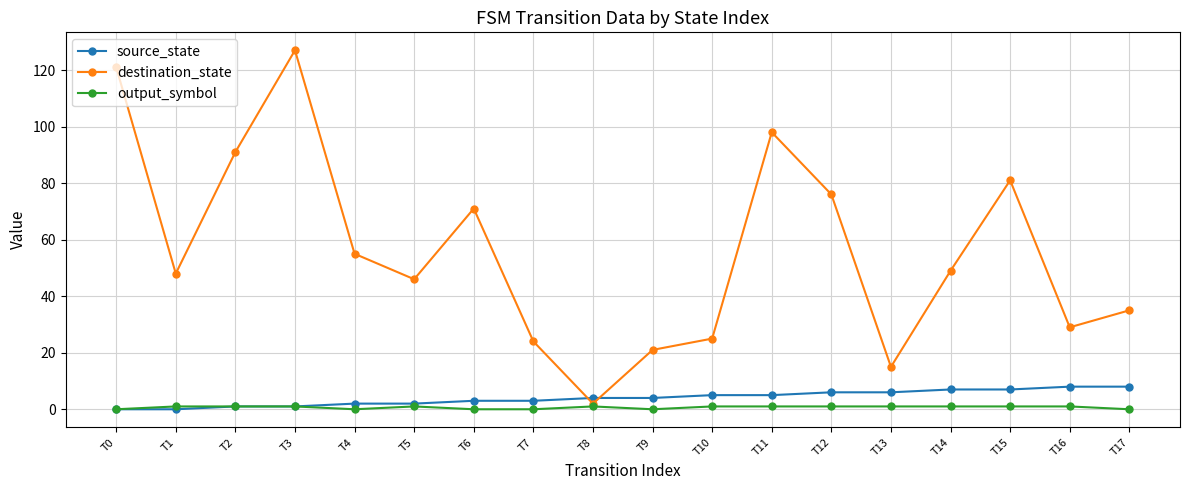

How many lines are shown in the chart?

3